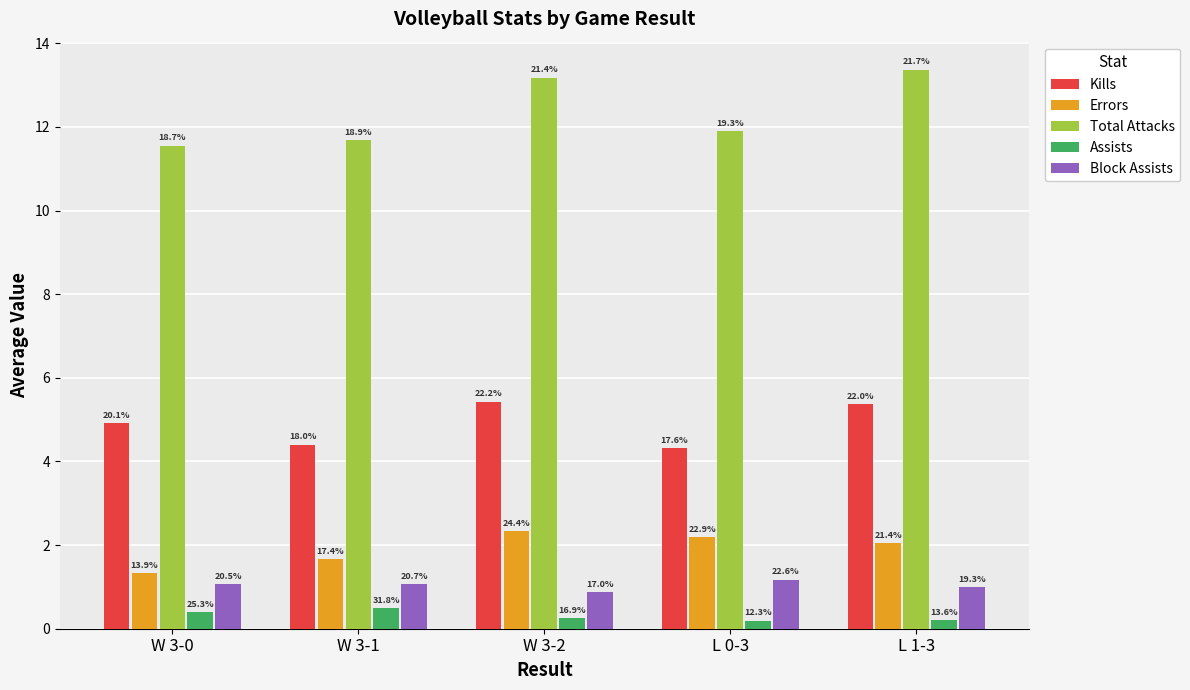

What are all the series names shown in the legend?

Kills, Errors, Total Attacks, Assists, Block Assists